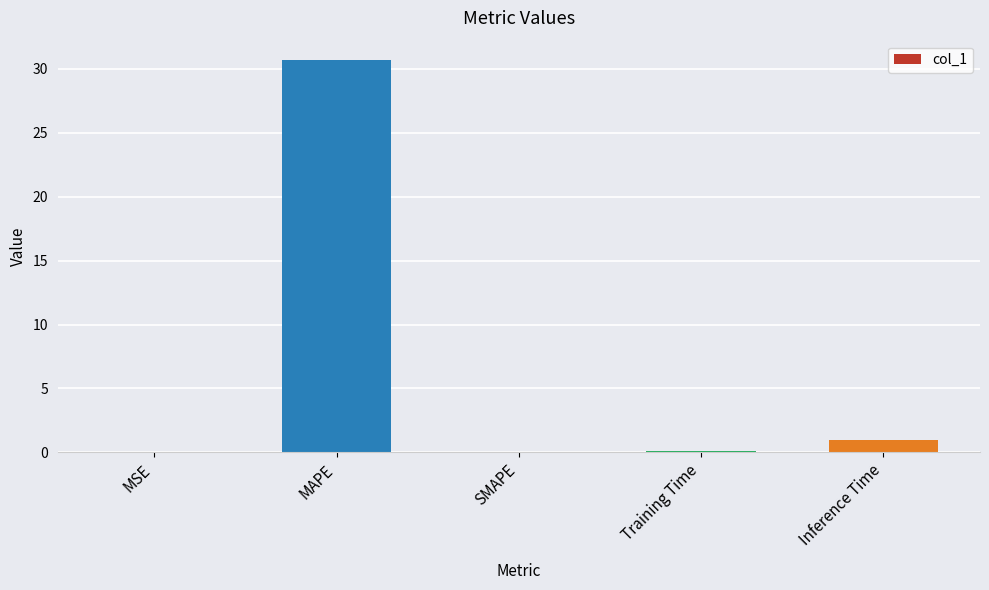

Which label corresponds to the largest value in the chart?

MAPE